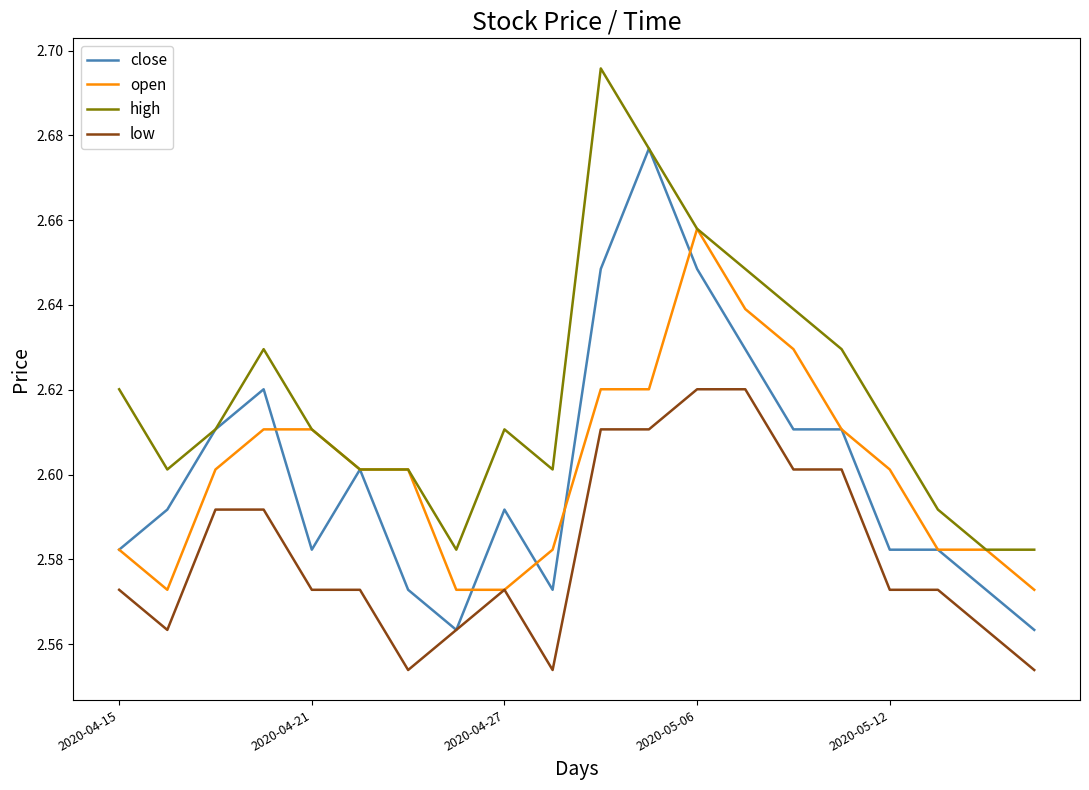

True or false: low and high intersect in this chart.

False